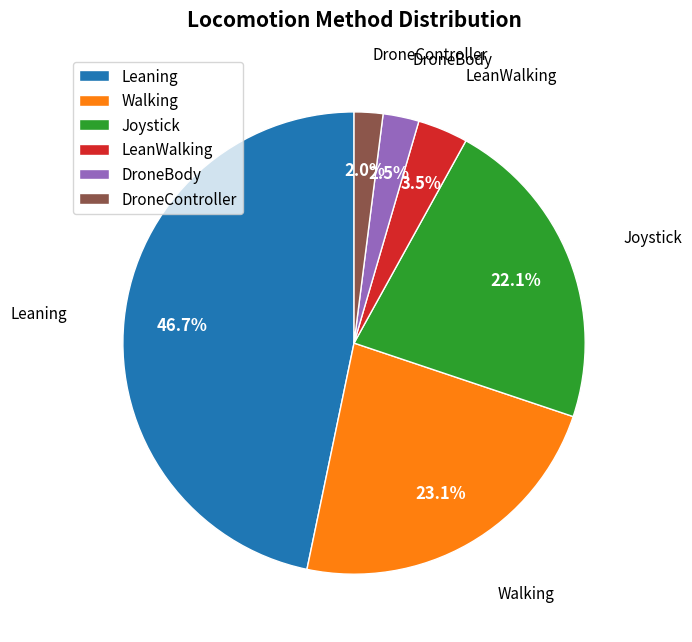

Approximately how many times larger is the value at DroneController compared to LeanWalking?

0.6